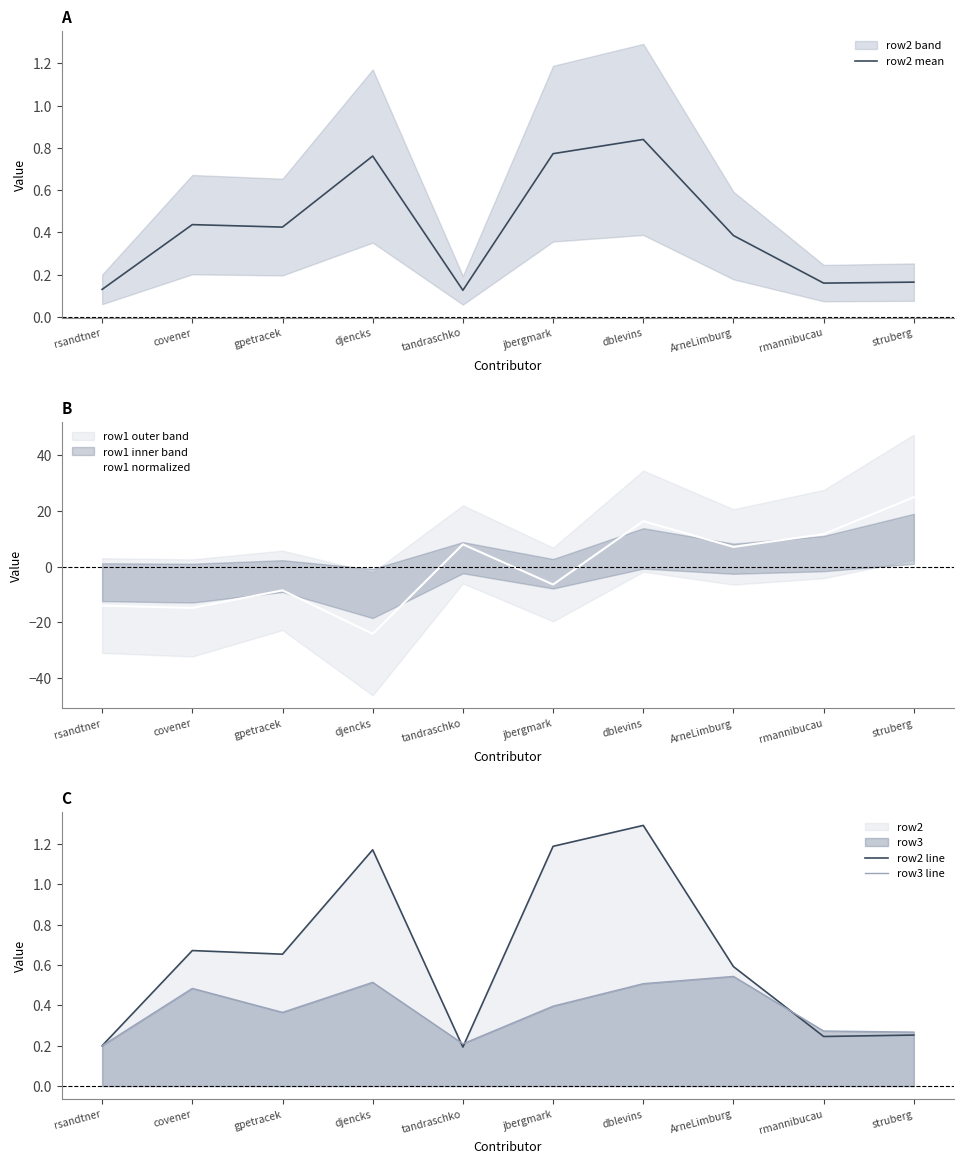

Reading right to left, list all the values displayed in this chart.

row2 mean: 0.2	0.2	0.4	0.8	0.8	0.1	0.8	0.4	0.4	0.1
row1 normalized: 24.9	11.7	7.1	16.3	-6.4	8.0	-24.1	-8.5	-14.8	-14.0
row2 line: 0.3	0.2	0.6	1.3	1.2	0.2	1.2	0.7	0.7	0.2
row3 line: 0.3	0.3	0.5	0.5	0.4	0.2	0.5	0.4	0.5	0.2